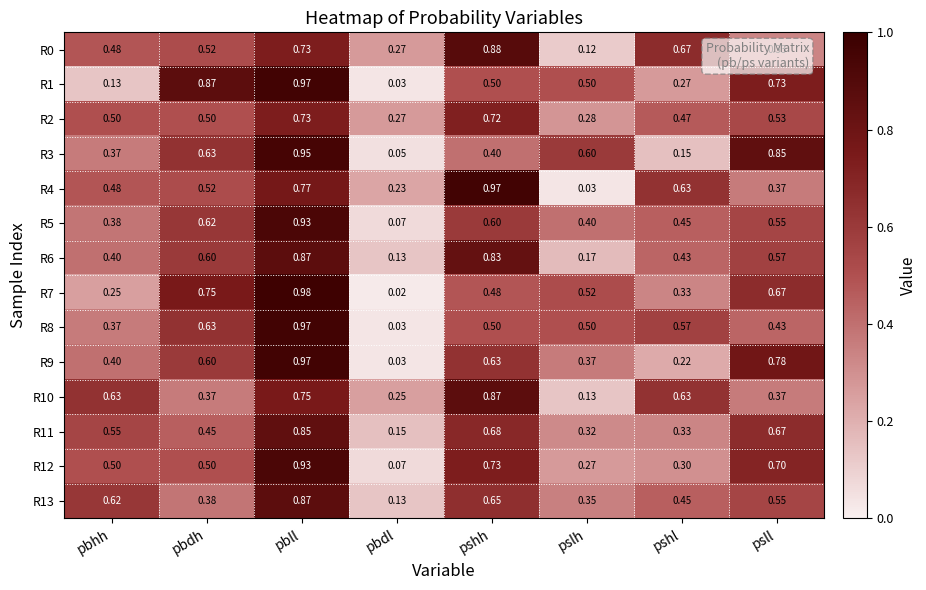

How many distinct data groups are displayed?

14